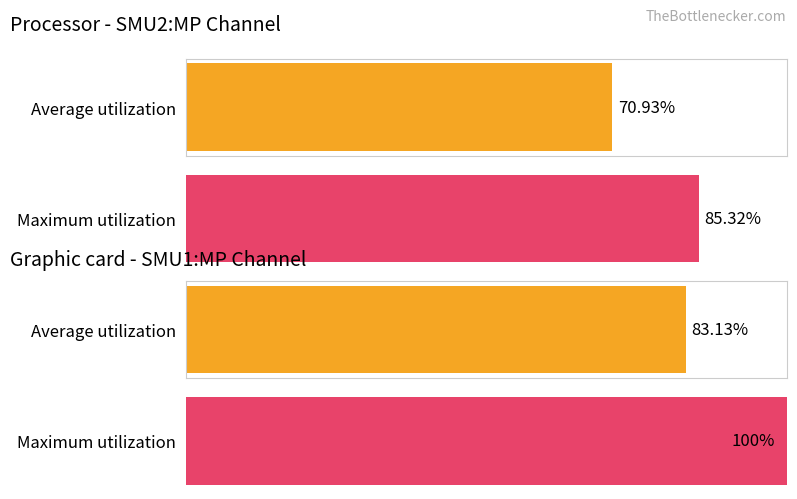

At how many categories does at least one series exceed 0?

4